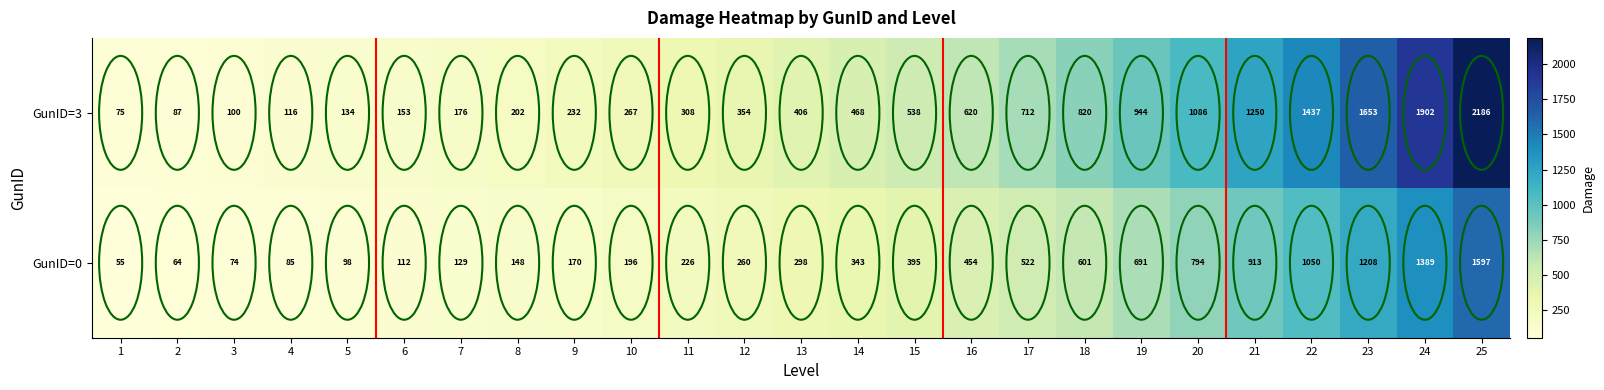

Which category has the highest value across all series?

25